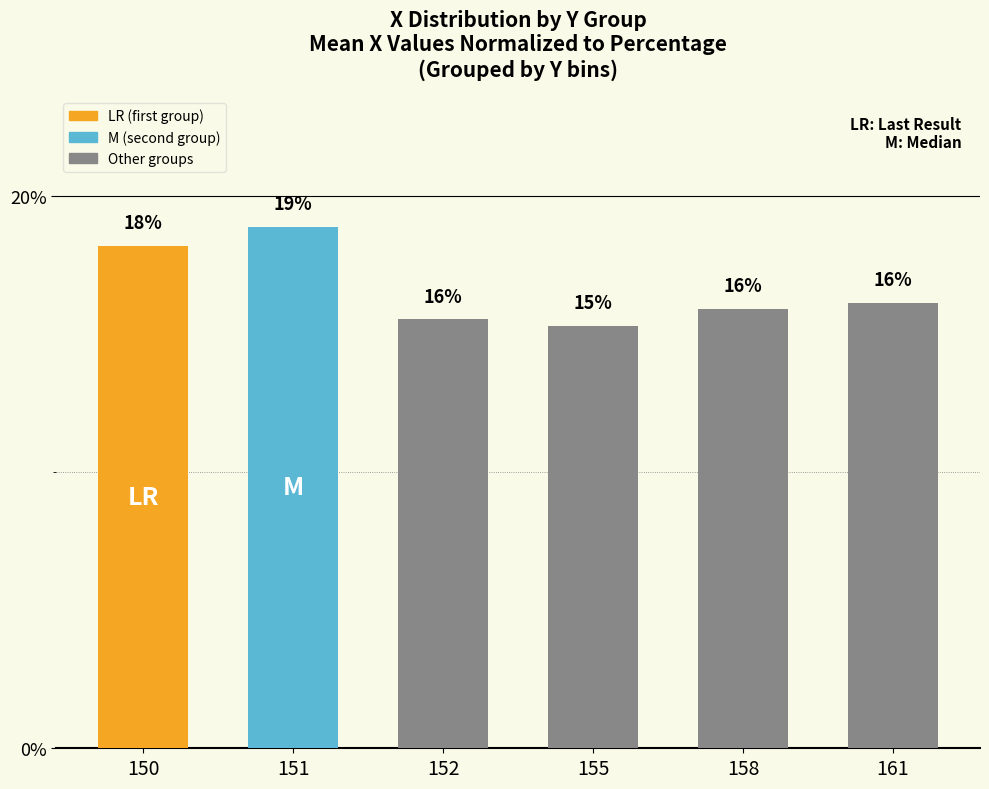

Does the chart contain any negative values?

No